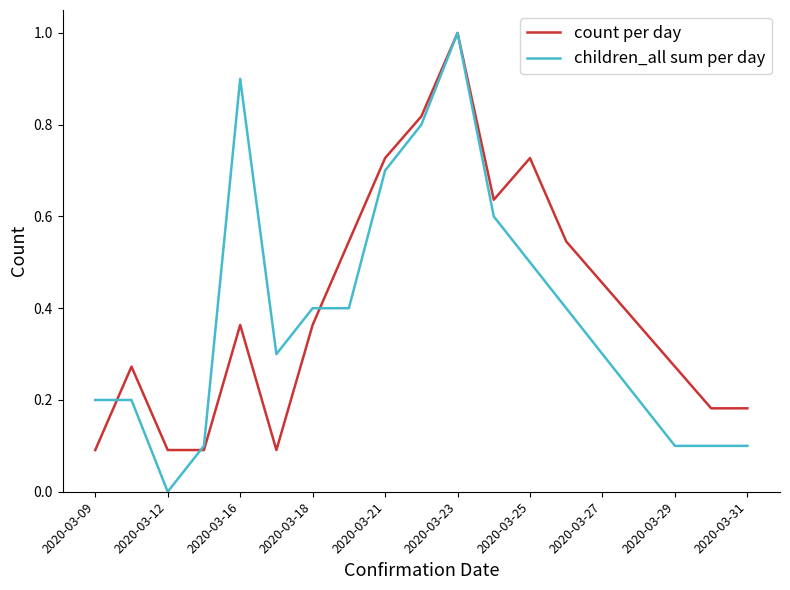

Which series has the widest spread of values?

children_all sum per day